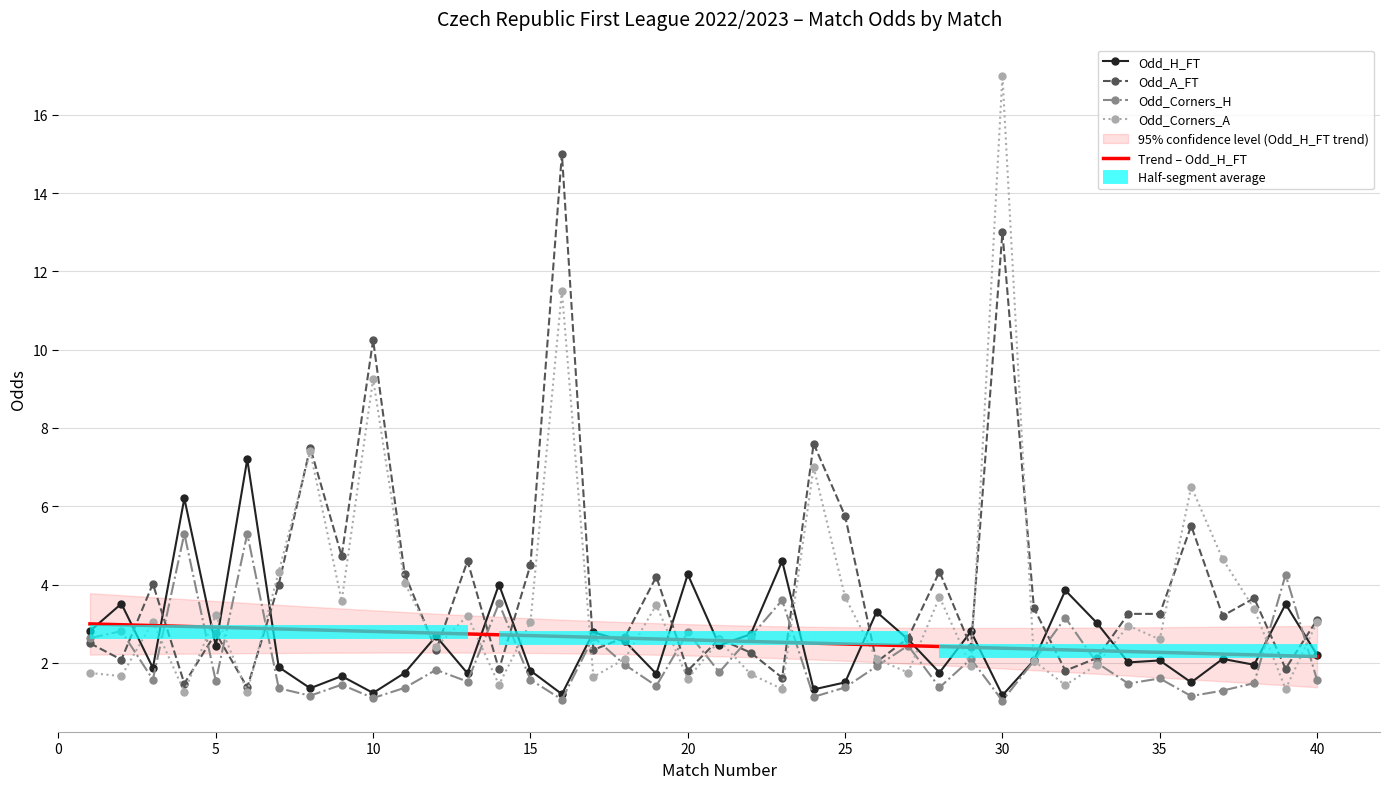

What is the smallest value displayed?

1.0